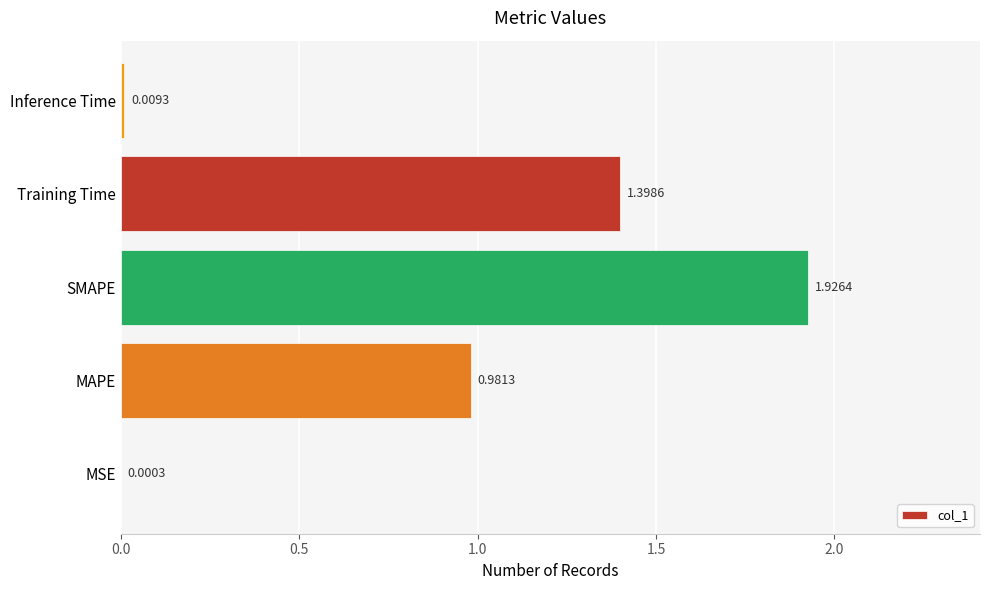

Which has a higher value, Inference Time or MSE?

Inference Time